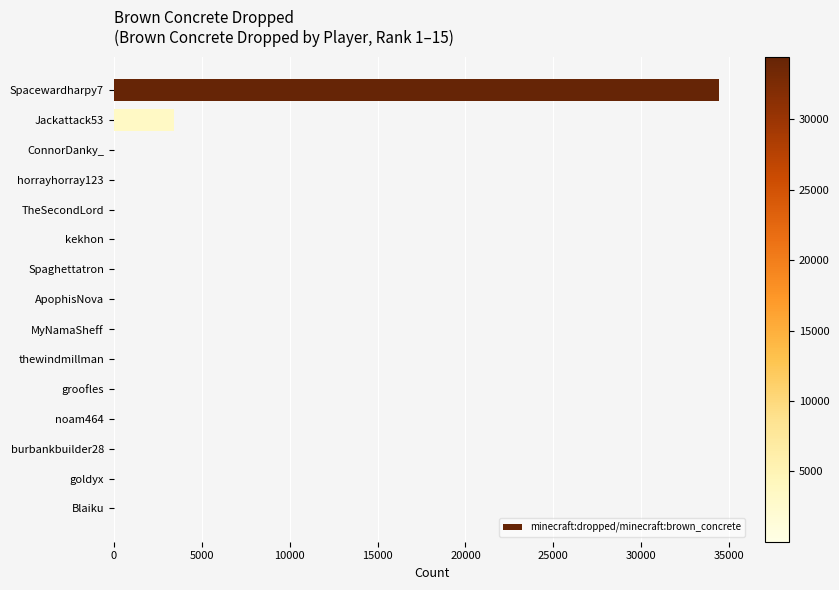

What is the greatest value displayed?

34444